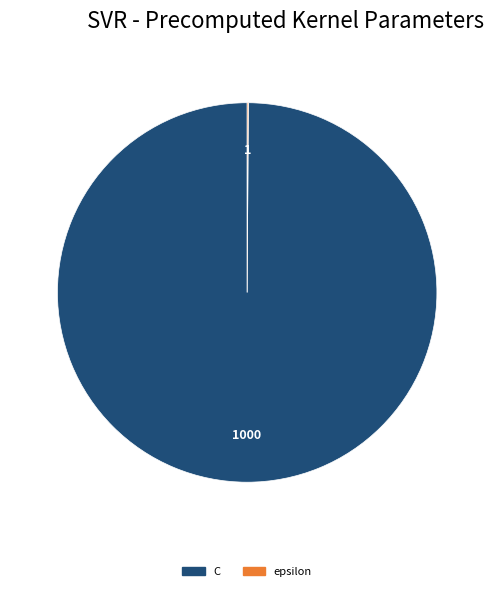

Is C the majority of the pie?

Yes